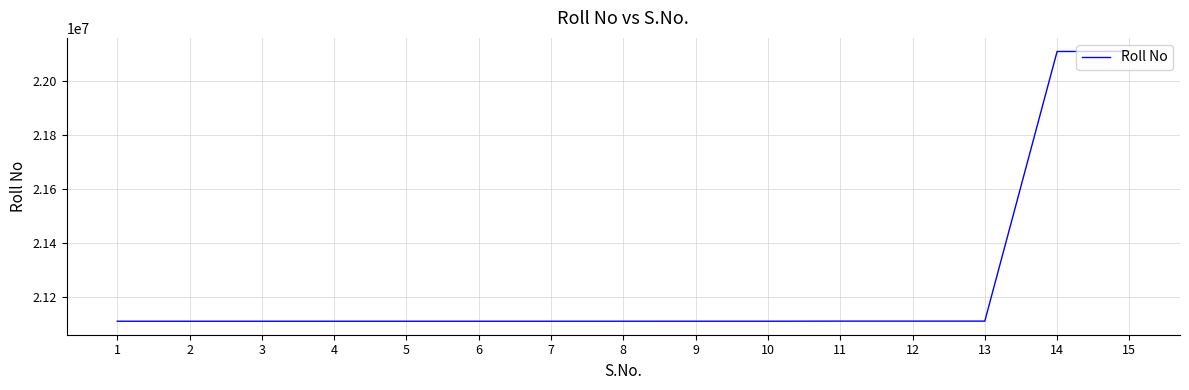

What is the change in value from 11 to 14?

+999608